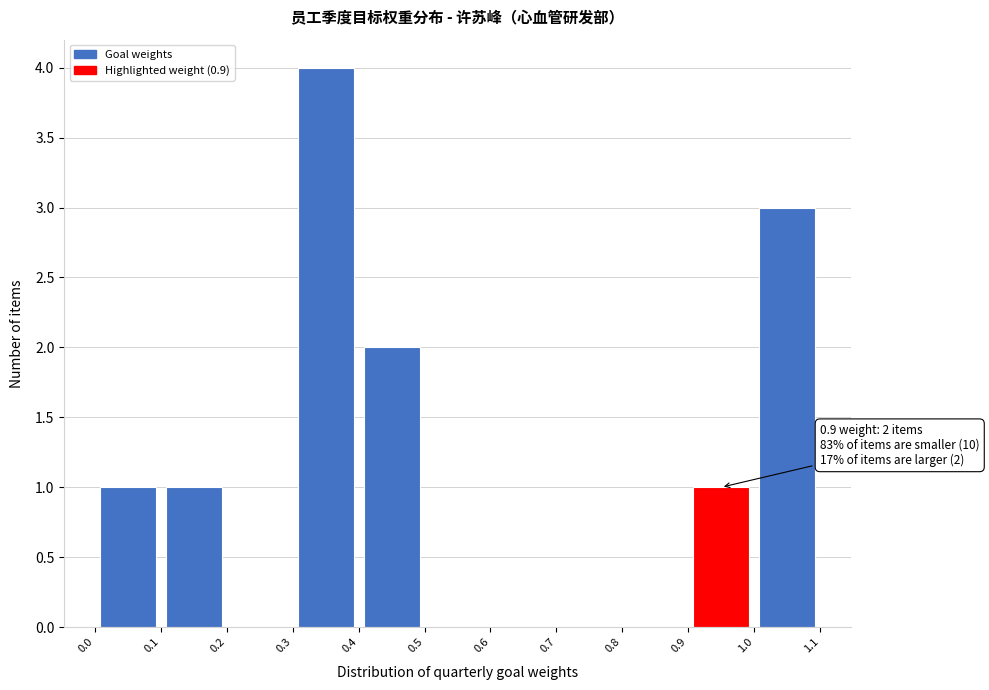

Over which range of the x-axis is the bar tallest?

0.3 to 0.4